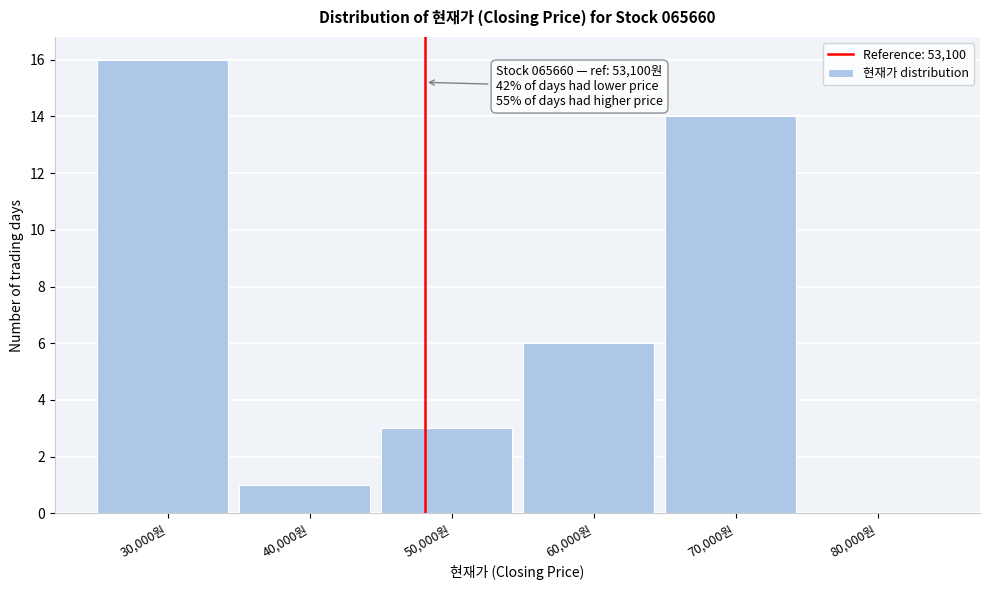

Reading left to right, list all the values displayed in this chart.

30,000원=16	40,000원=1	50,000원=3	60,000원=6	70,000원=14	80,000원=0